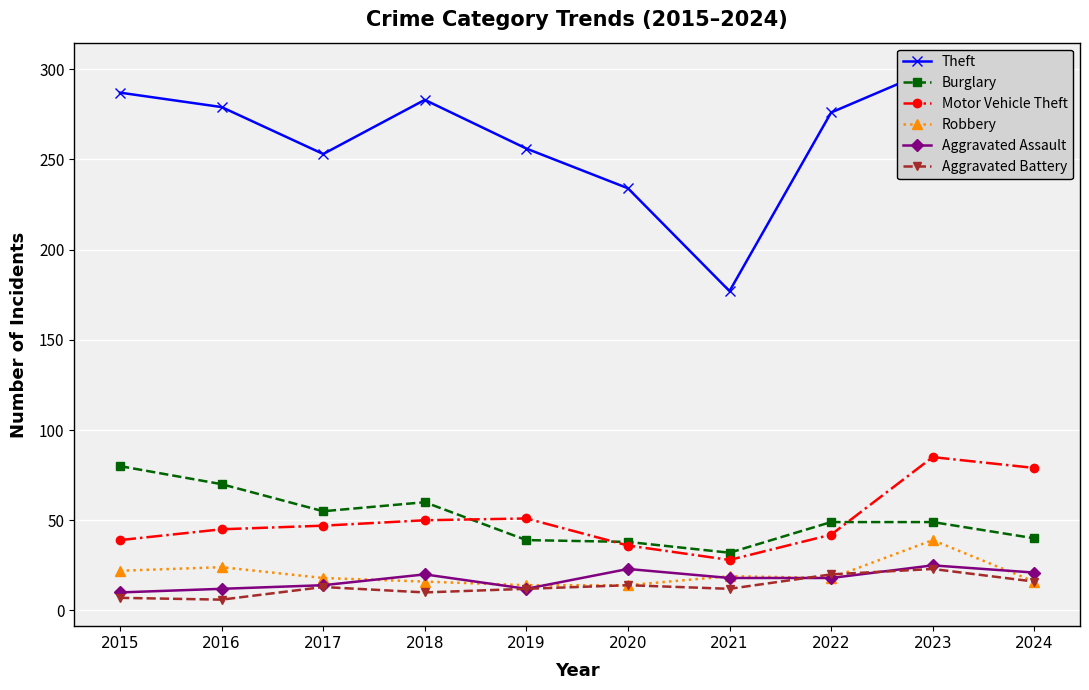

What is the sum of the Robbery values at 2021 and 2018?

35